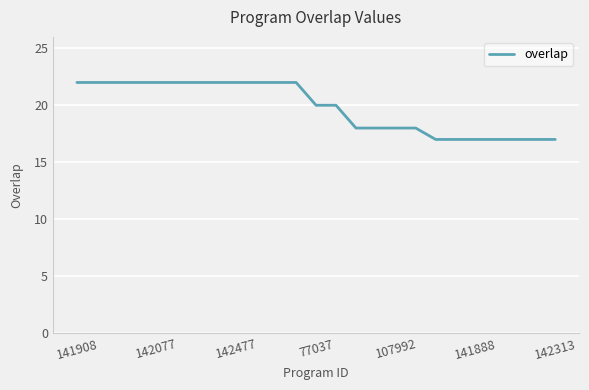

What is the greatest value displayed?

22